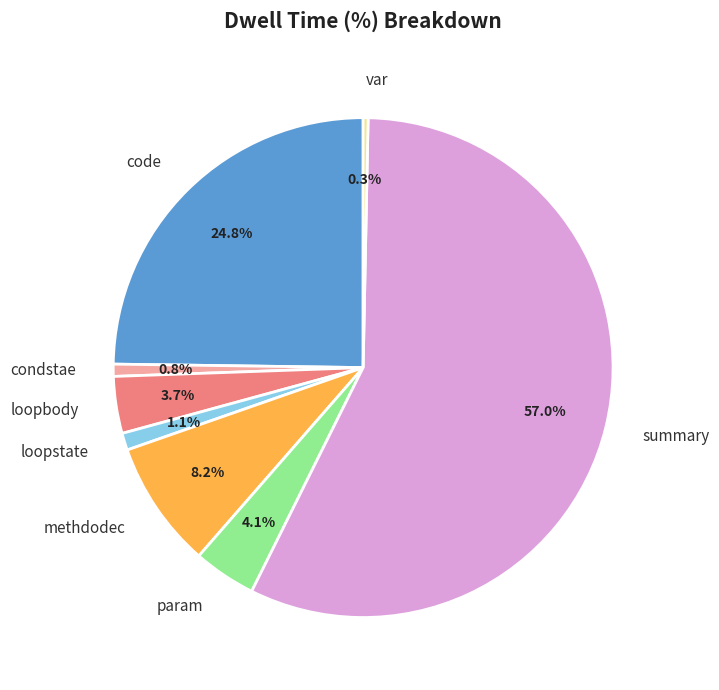

To the nearest percent, what is the average slice percentage?

12%